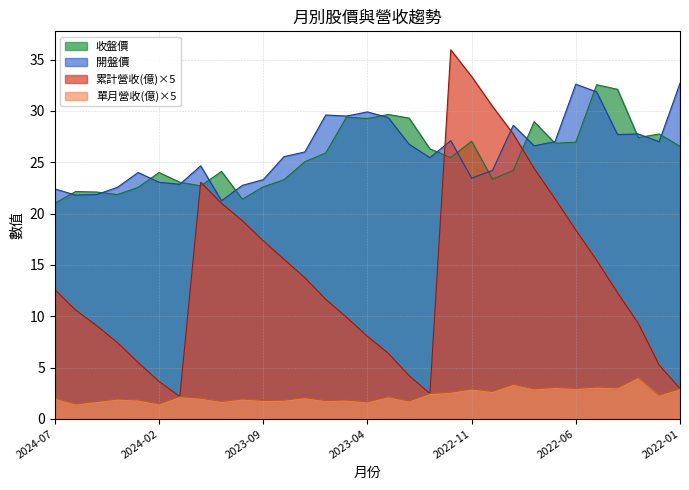

True or false: 單月營收(億) and 收盤價 cross at least once.

False